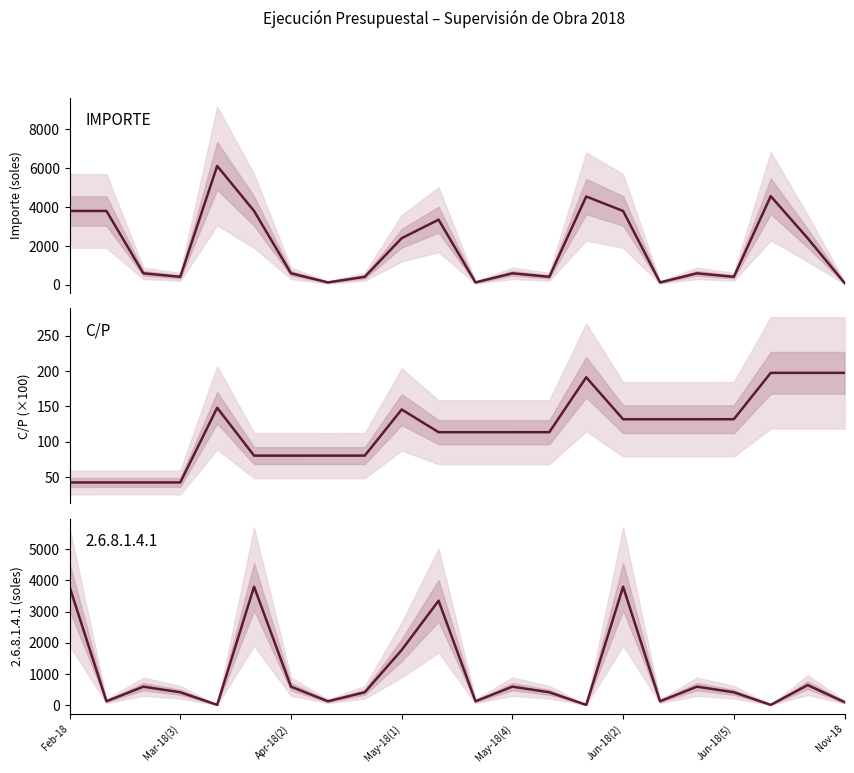

How many times do IMPORTE and C/P (scaled) cross each other?

3